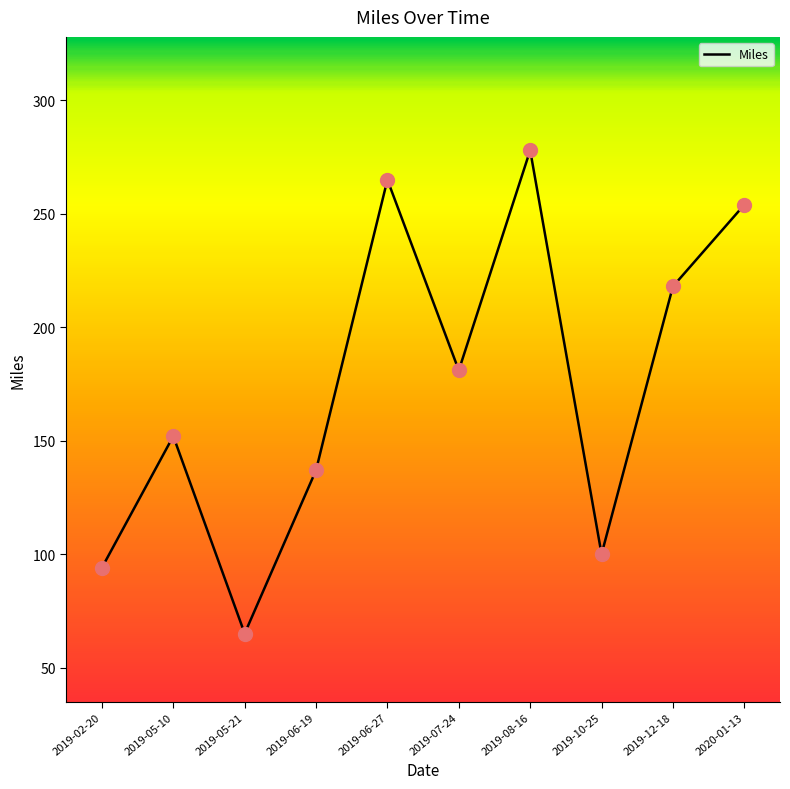

What is the change in value from 2019-10-25 to 2019-12-18?

+118